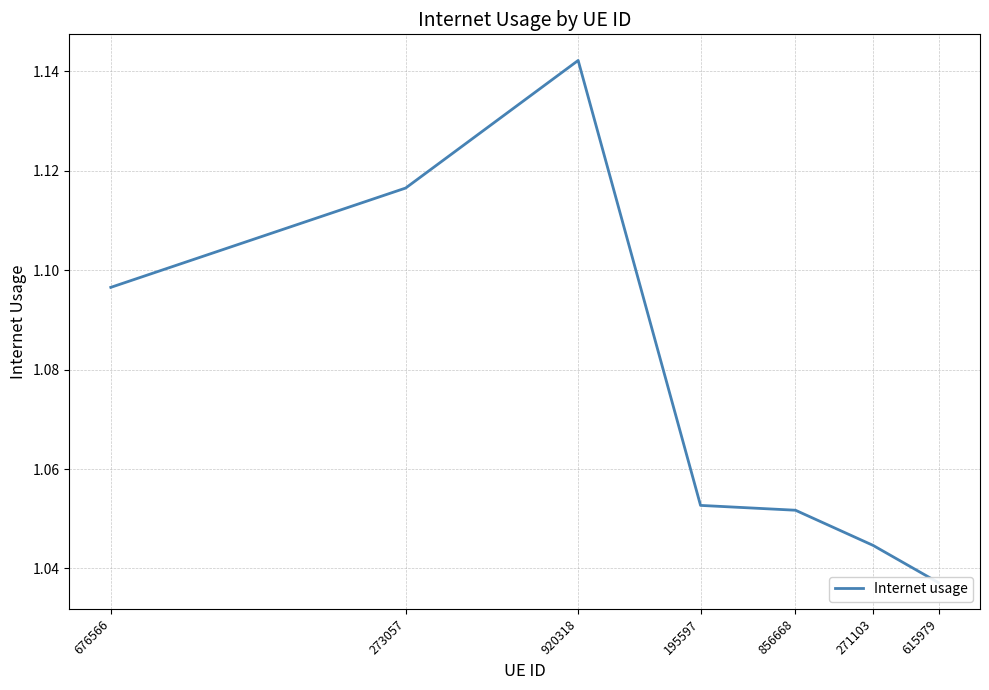

Rank the categories by value from lowest to highest.

615979, 271103, 856668, 195597, 676566, 273057, 920318